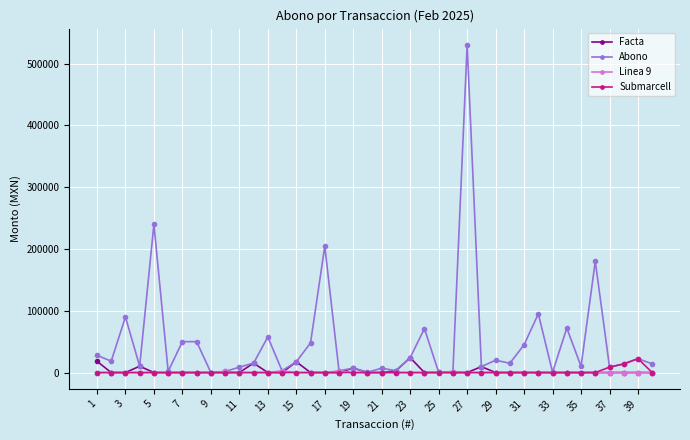

Which series has the largest total across all categories?

Abono